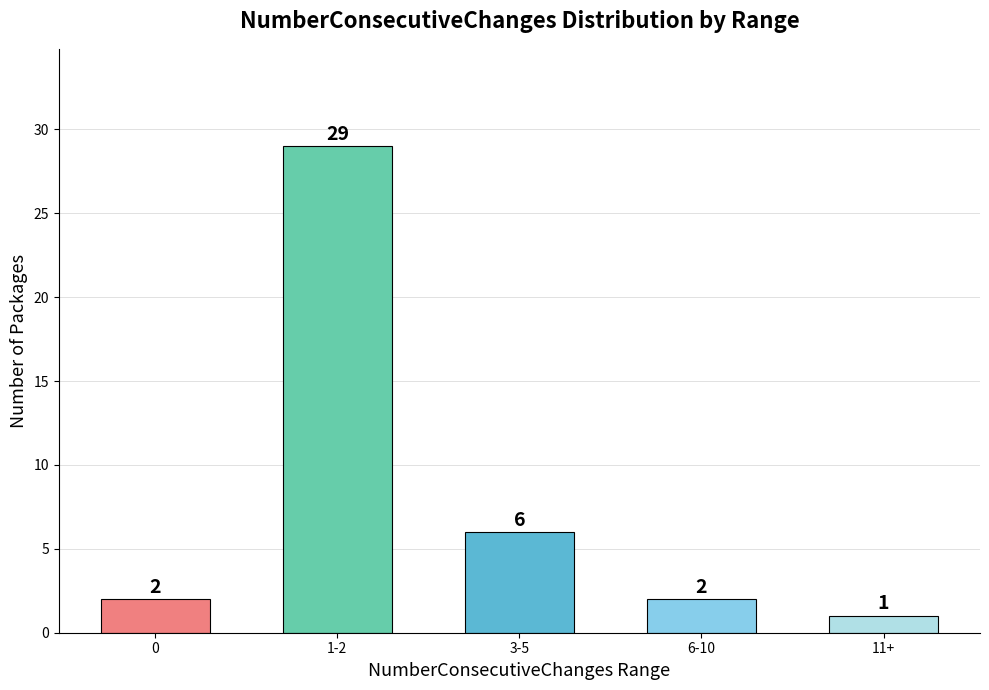

What is the value of the 3rd bar from the left?

6